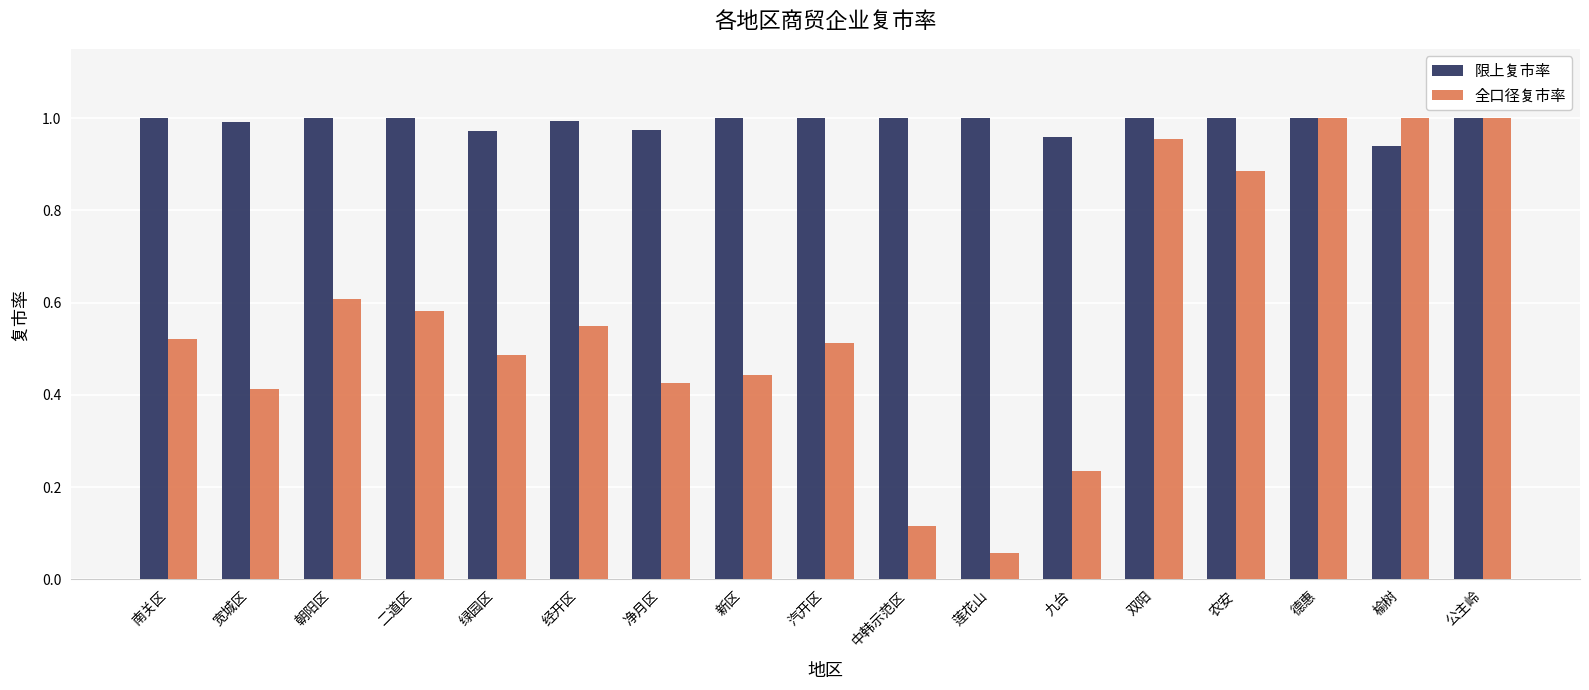

What is the sum of all 限上复市率 values?

16.8